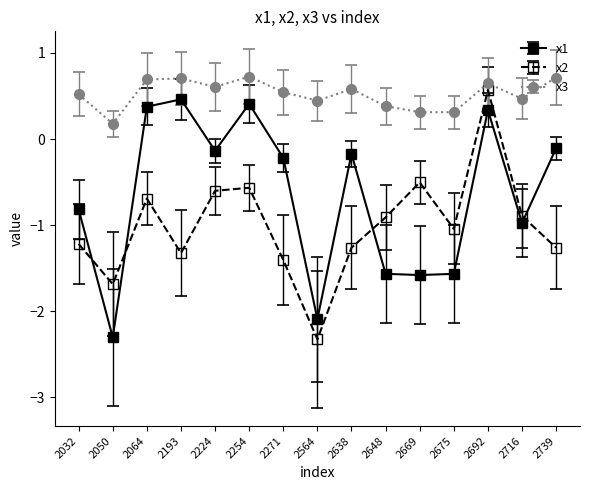

The x3 series shows 0.3 at 2193. True or false?

False